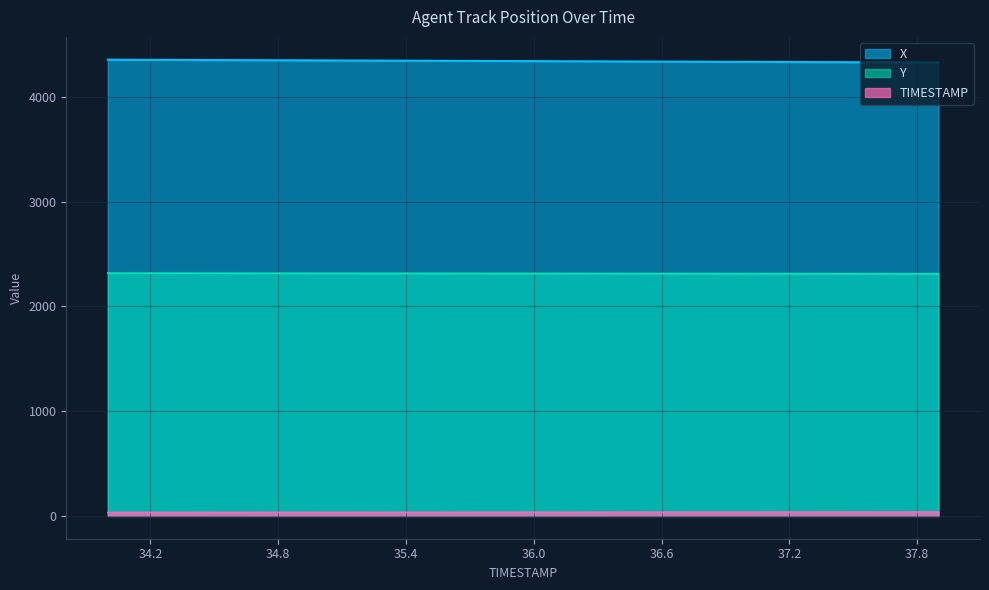

Reading left to right, transcribe all the data shown in this chart.

X: 34.0=4357.0	34.1=4356.3	34.2=4355.6	34.3=4354.9	34.4=4354.2	34.5=4353.6	34.6=4352.9	34.7=4352.2	34.8=4351.5	34.9=4350.8	35.0=4350.1	35.1=4349.4	35.2=4348.7	35.3=4348.0	35.4=4347.4	35.5=4346.7	35.6=4346.0	35.7=4345.3	35.8=4344.6	35.9=4343.9	36.0=4343.2	36.1=4342.5	36.2=4341.9	36.3=4341.2	36.4=4340.5	36.5=4339.8	36.6=4339.1	36.7=4338.4	36.8=4337.7	36.9=4337.0	37.0=4336.4	37.1=4335.7	37.2=4335.0	37.3=4334.3	37.4=4333.6	37.5=4332.9	37.6=4332.2	37.7=4331.5	37.8=4330.9	37.9=4330.2
Y: 34.0=2318.7	34.1=2318.5	34.2=2318.4	34.3=2318.2	34.4=2318.1	34.5=2317.9	34.6=2317.8	34.7=2317.6	34.8=2317.4	34.9=2317.3	35.0=2317.1	35.1=2317.0	35.2=2316.8	35.3=2316.7	35.4=2316.5	35.5=2316.4	35.6=2316.2	35.7=2316.1	35.8=2315.9	35.9=2315.8	36.0=2315.6	36.1=2315.5	36.2=2315.3	36.3=2315.2	36.4=2315.0	36.5=2314.9	36.6=2314.7	36.7=2314.6	36.8=2314.4	36.9=2314.2	37.0=2314.1	37.1=2313.9	37.2=2313.8	37.3=2313.6	37.4=2313.5	37.5=2313.3	37.6=2313.2	37.7=2313.0	37.8=2312.9	37.9=2312.7
TIMESTAMP: 34.0=34.0	34.1=34.1	34.2=34.2	34.3=34.3	34.4=34.4	34.5=34.5	34.6=34.6	34.7=34.7	34.8=34.8	34.9=34.9	35.0=35.0	35.1=35.1	35.2=35.2	35.3=35.3	35.4=35.4	35.5=35.5	35.6=35.6	35.7=35.7	35.8=35.8	35.9=35.9	36.0=36.0	36.1=36.1	36.2=36.2	36.3=36.3	36.4=36.4	36.5=36.5	36.6=36.6	36.7=36.7	36.8=36.8	36.9=36.9	37.0=37.0	37.1=37.1	37.2=37.2	37.3=37.3	37.4=37.4	37.5=37.5	37.6=37.6	37.7=37.7	37.8=37.8	37.9=37.9